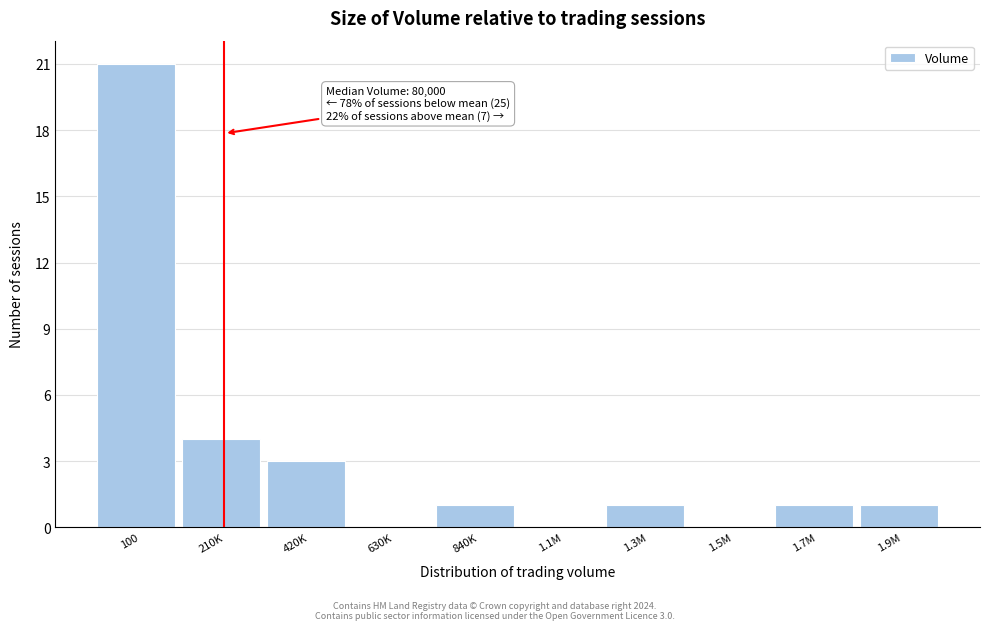

Reading right to left, list all the values displayed in this chart.

1.9M=1	1.7M=1	1.5M=0	1.3M=1	1.1M=0	840K=1	630K=0	420K=3	210K=4	100=21